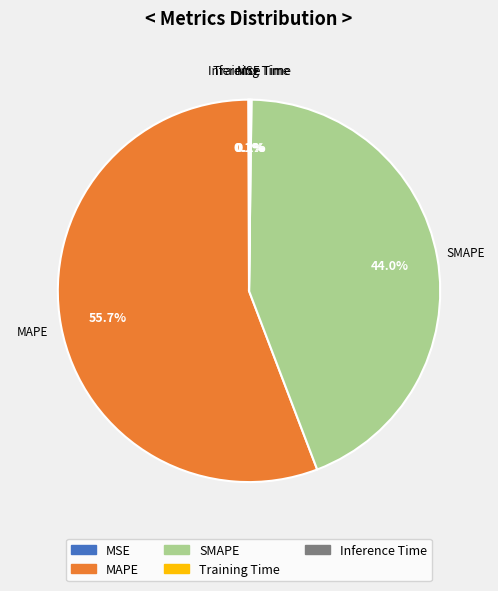

Which slice is the largest?

MAPE